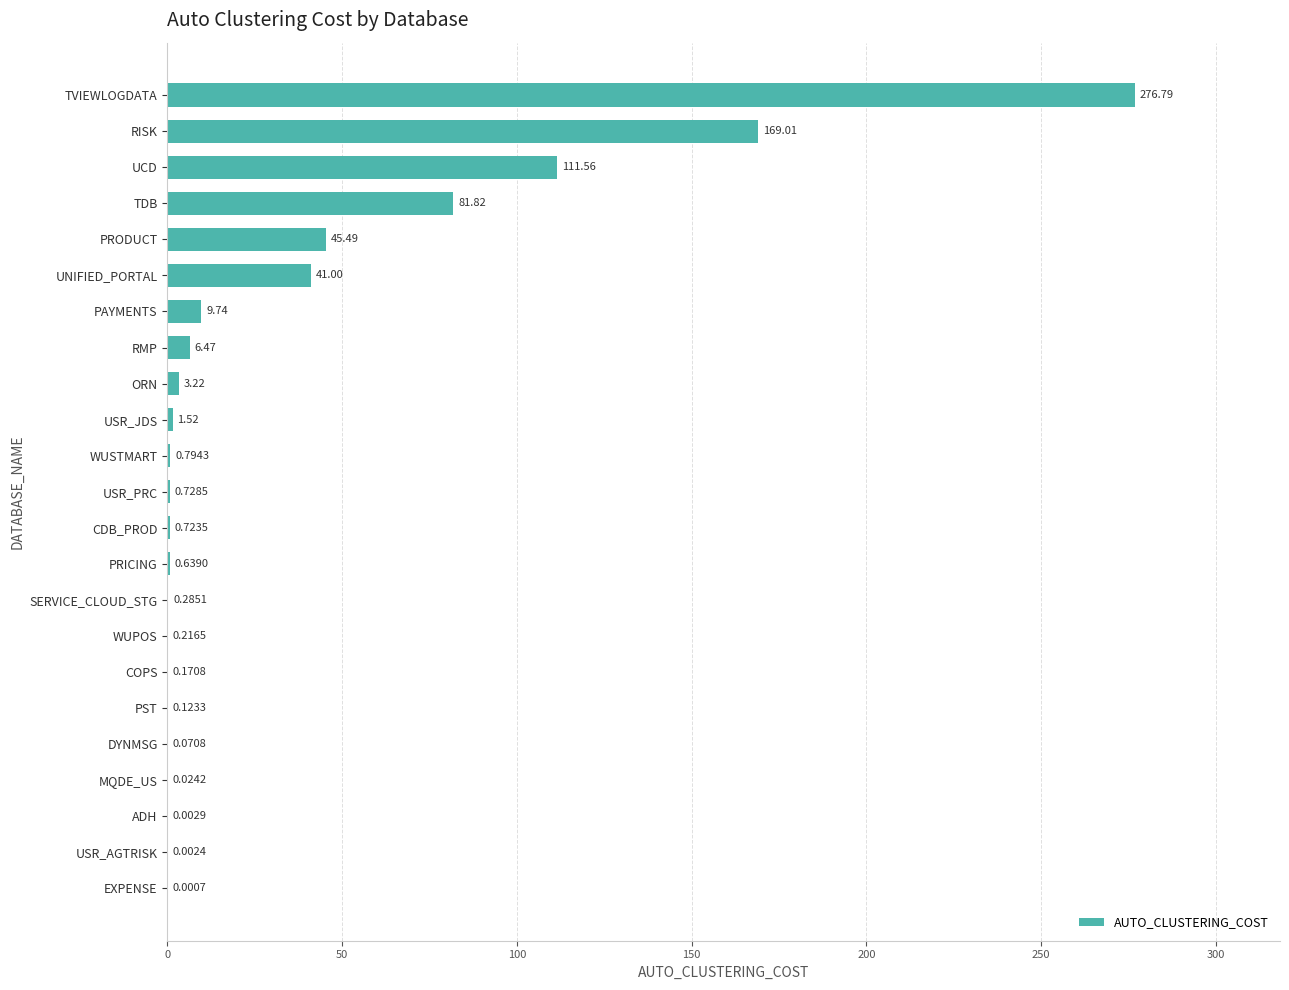

What is the sum of all values?

750.4